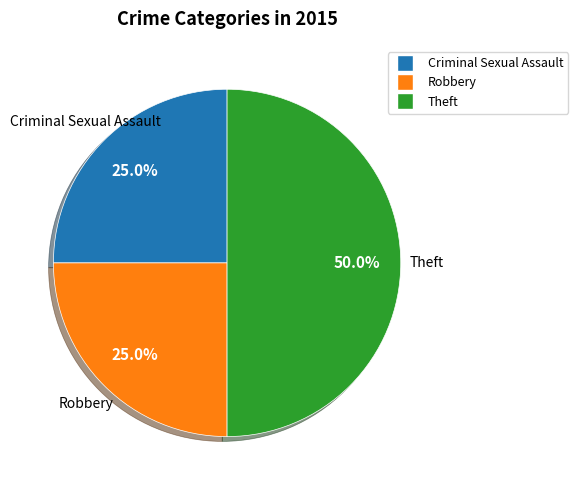

What percentage is NOT represented by Robbery?

75.0%